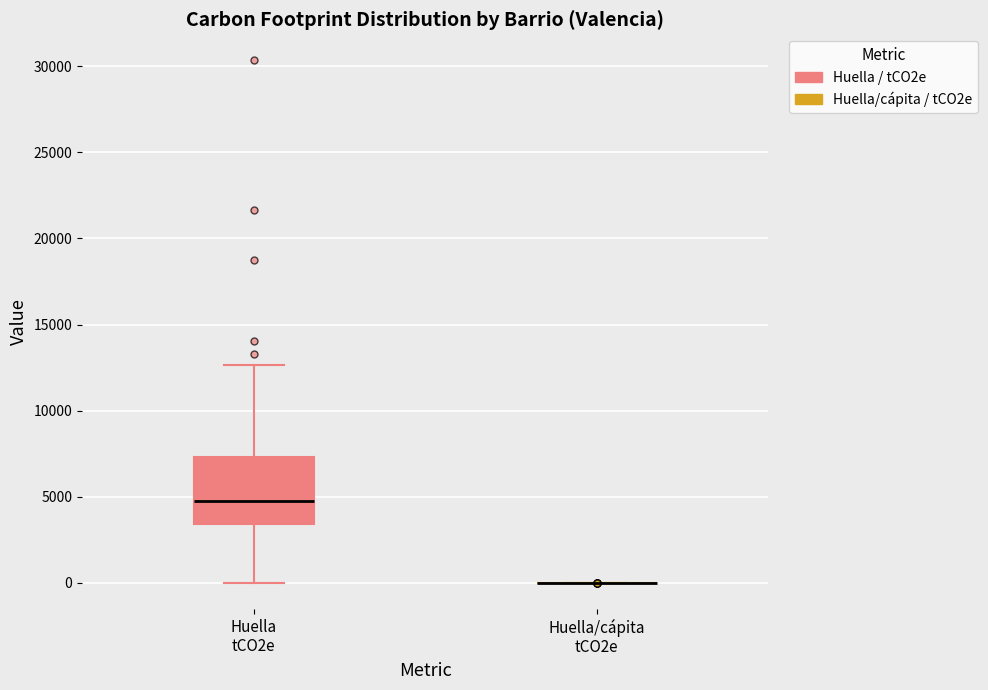

Where does the lower whisker of the box for Huella tCO2e end on the y-axis? The values are not printed on the chart, so give them approximately, as read against the axis.

0